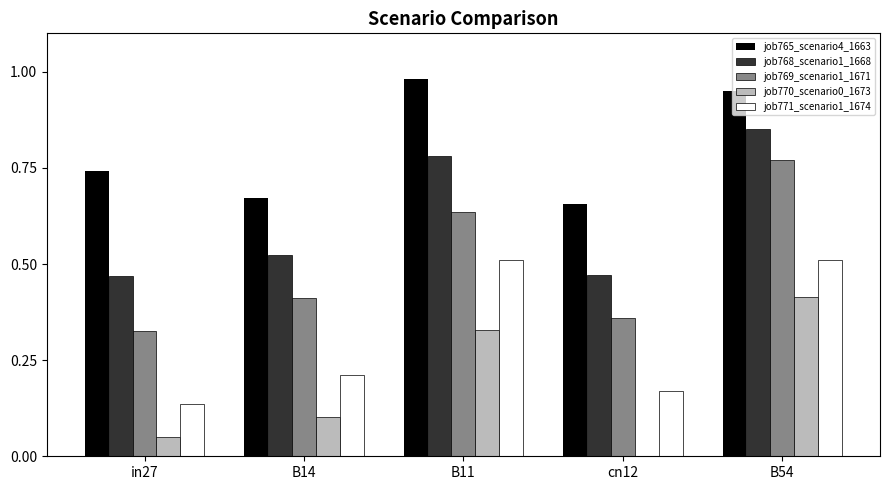

Count the job769_scenario1_1671 values in the range 0 to 1.

5